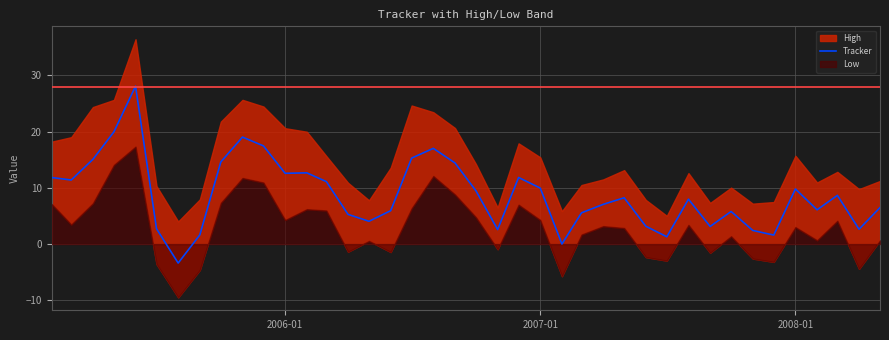

What is the lowest value of the Tracker series?

-3.4